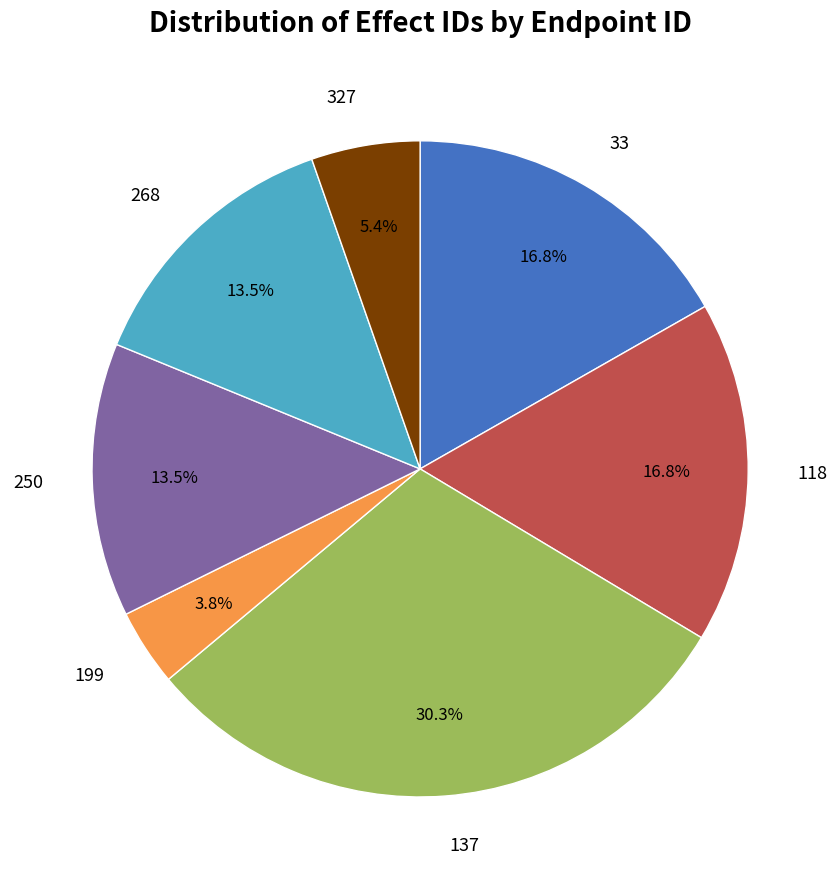

To the nearest percent, what is the average slice percentage?

14%